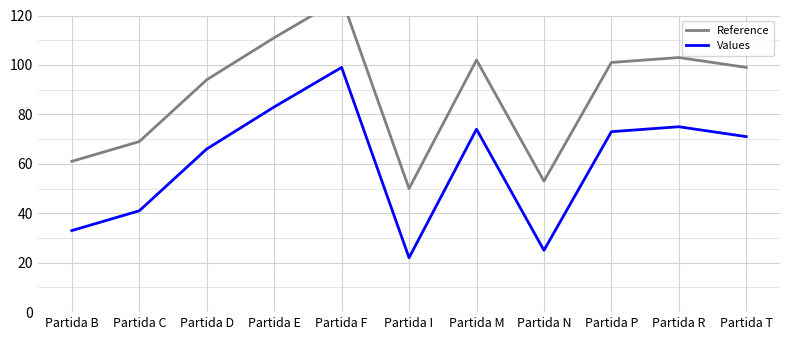

List the series in order of their overall mean, highest first.

Reference, Values